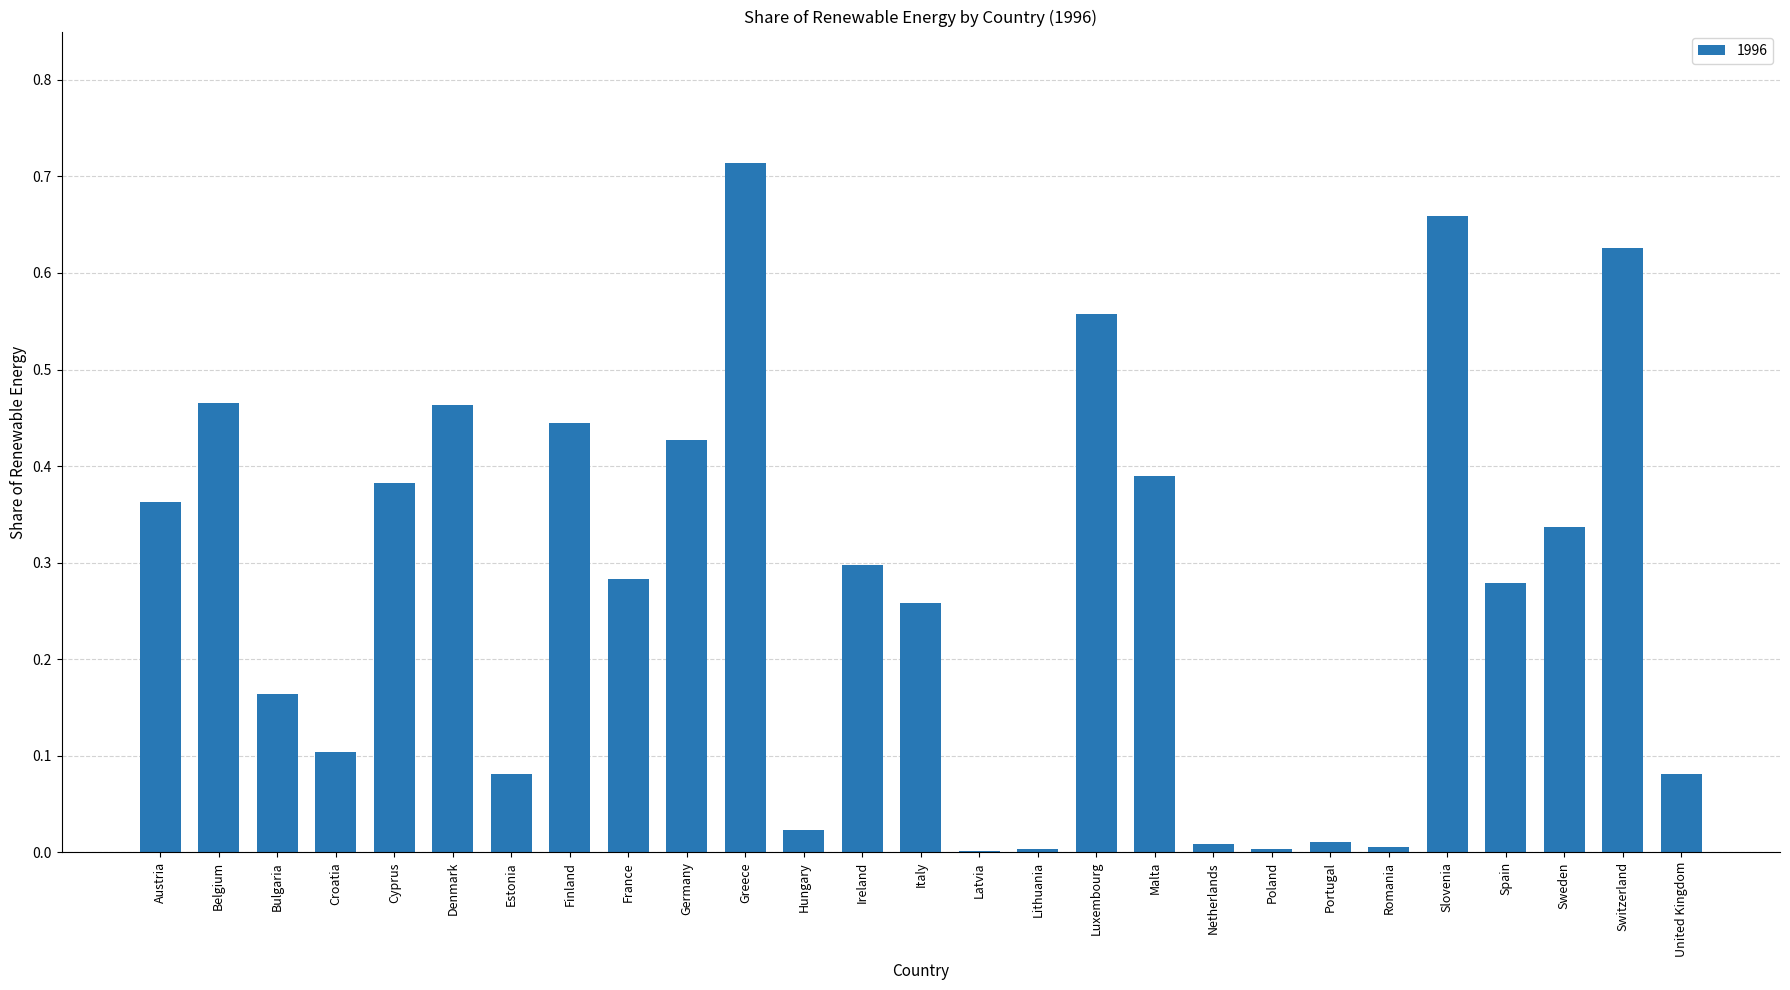

What is the sum of all values?

7.4